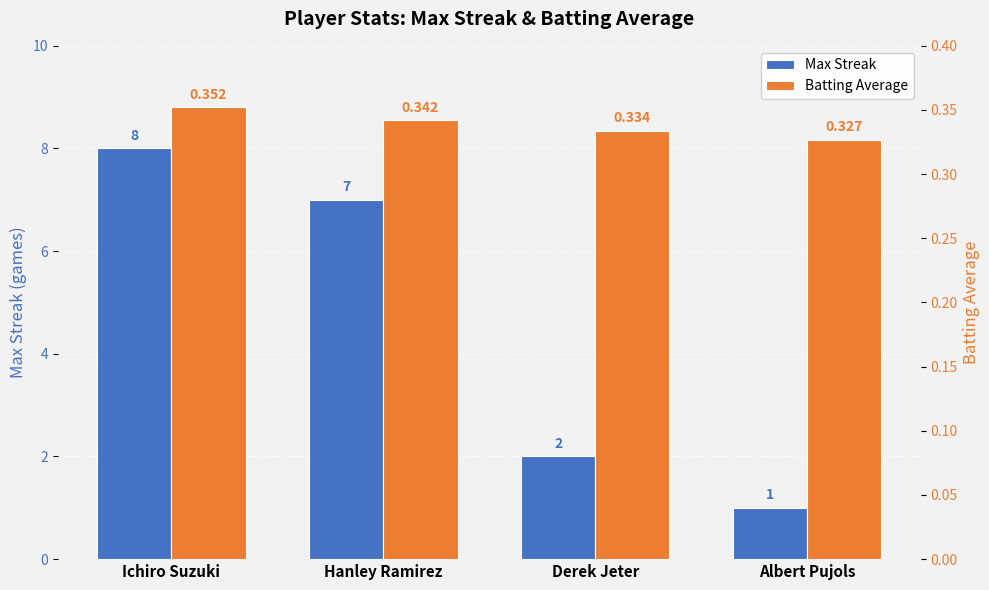

Reading left to right, list all the values displayed in this chart.

Max Streak: Ichiro Suzuki=8.0	Hanley Ramirez=7.0	Derek Jeter=2.0	Albert Pujols=1.0
Batting Average: Ichiro Suzuki=0.4	Hanley Ramirez=0.3	Derek Jeter=0.3	Albert Pujols=0.3